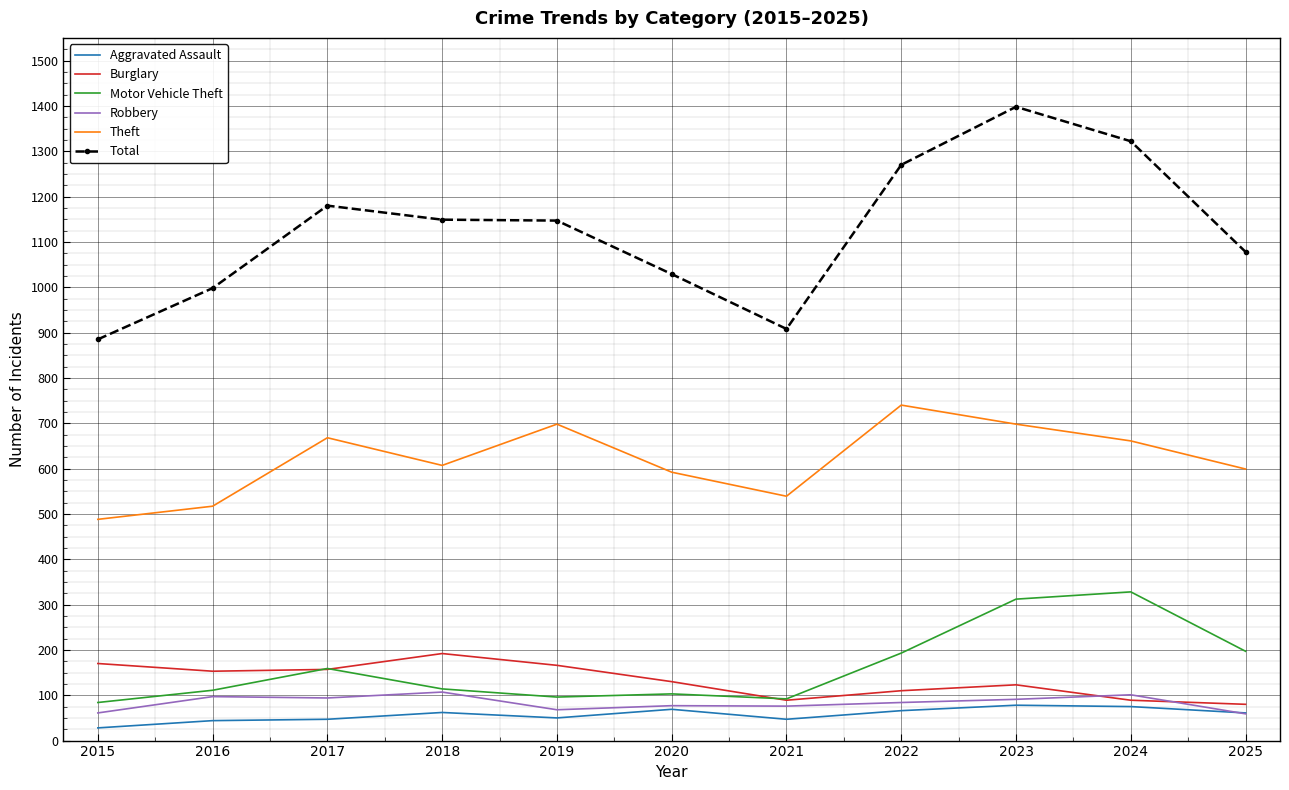

Read the Aggravated Assault value at 2023.

78